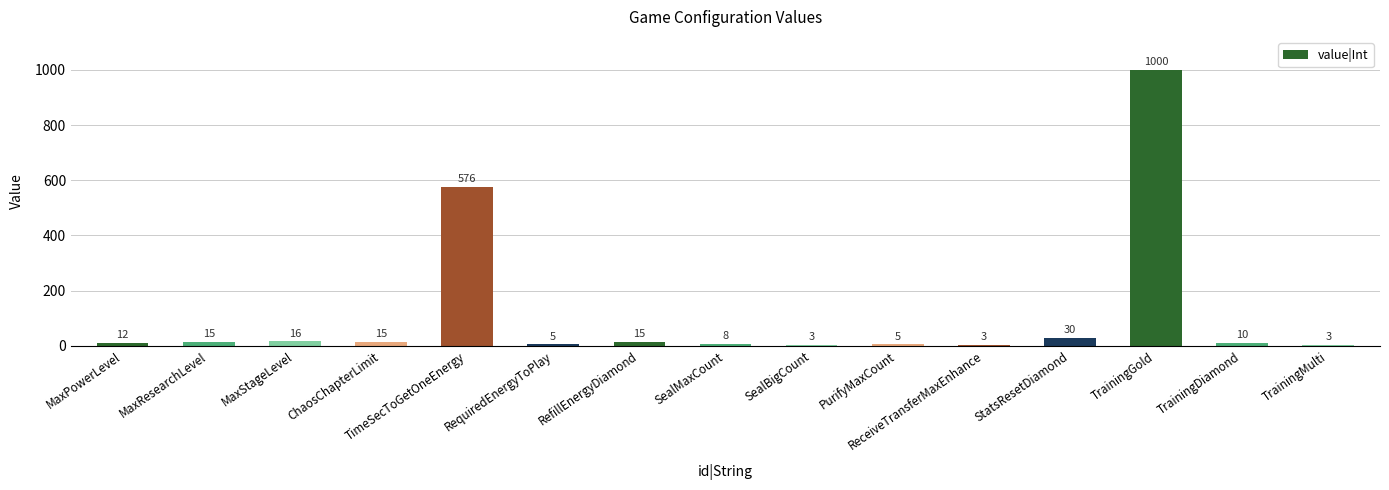

Count the number of categories in the chart.

15